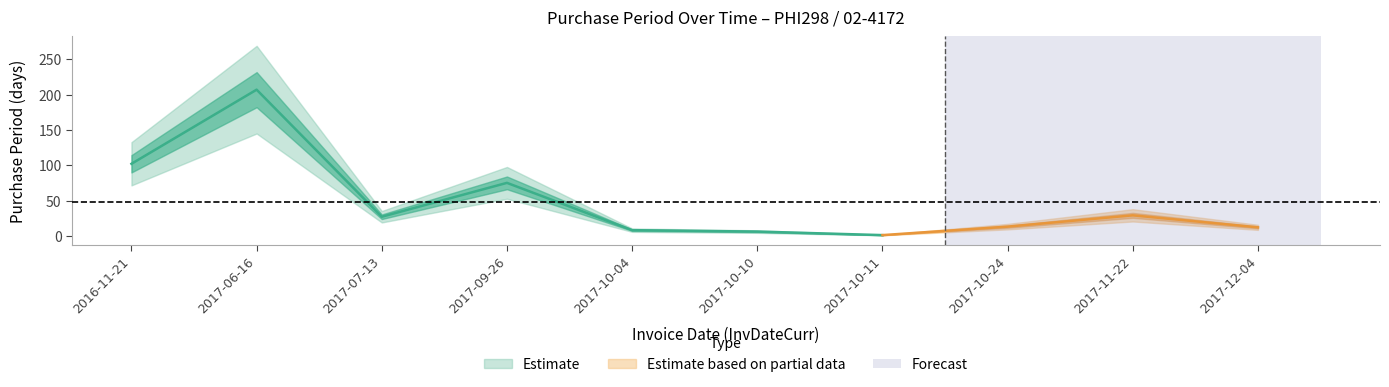

What position from the left is 2017-10-10?

6